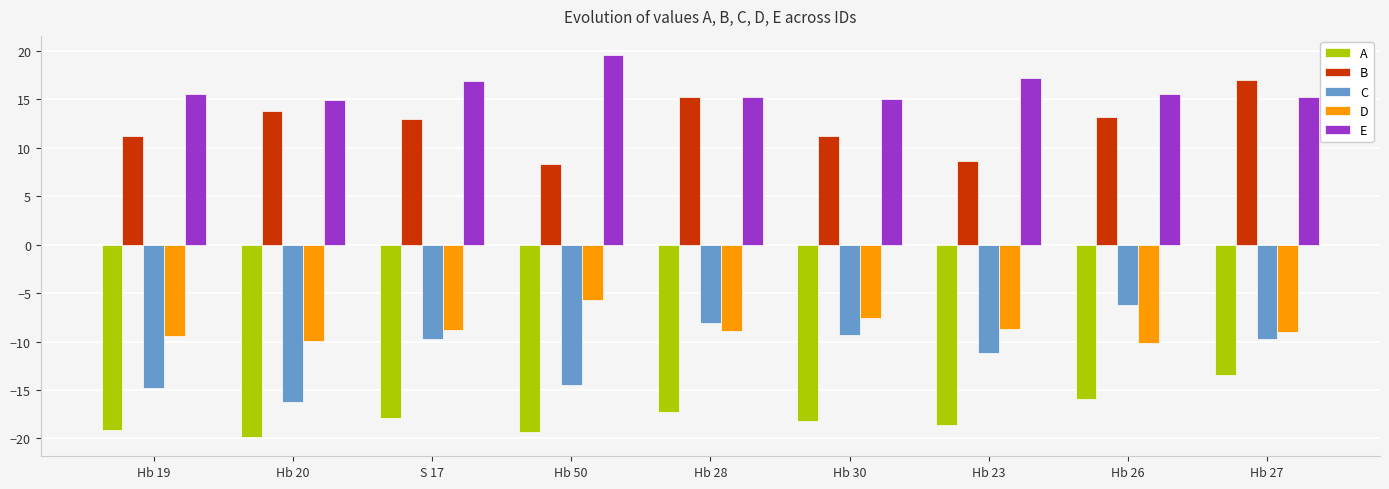

Between Hb 19 and Hb 28, which series saw the biggest shift?

C